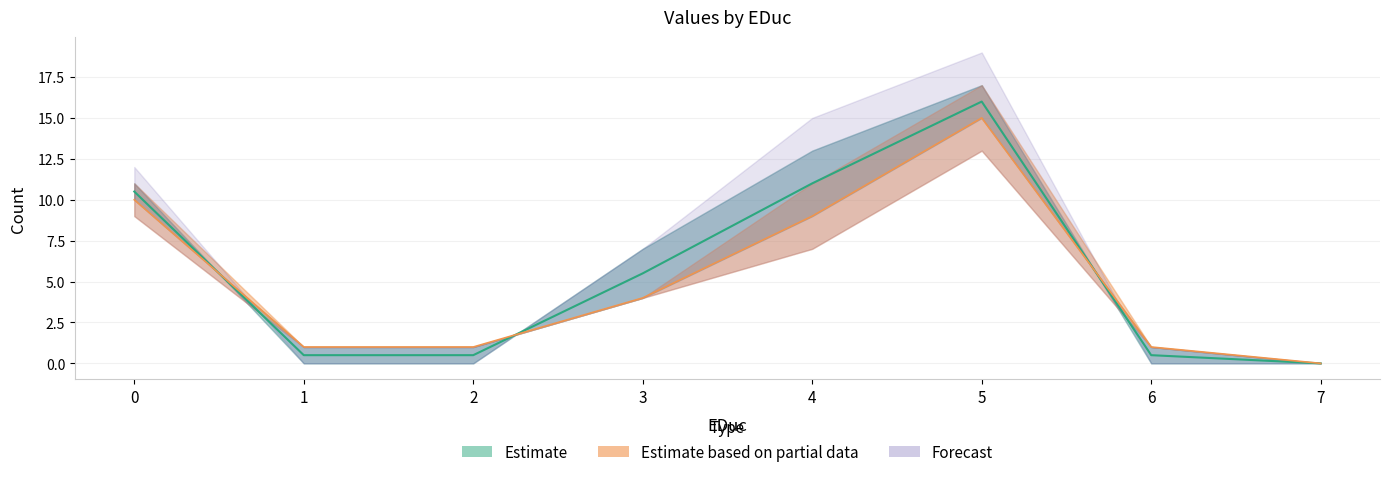

The value of col_4 at 5 is 26.0. True or false?

False